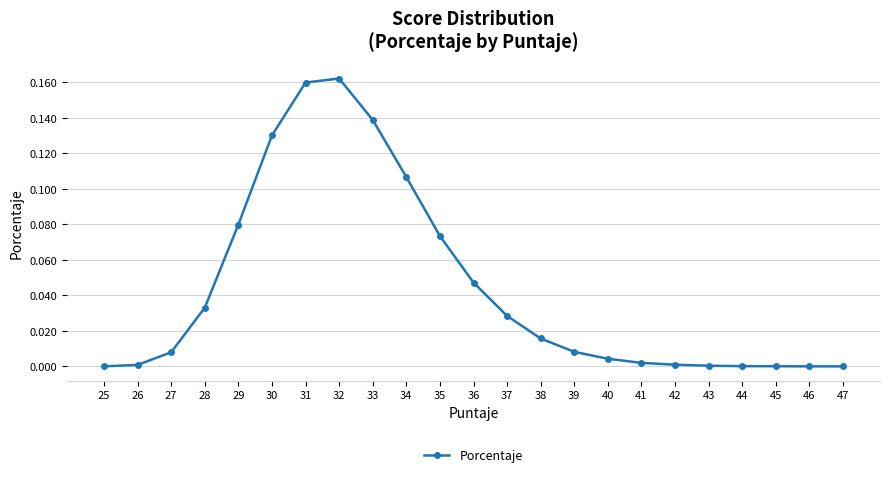

Which category has the highest value across all series?

32